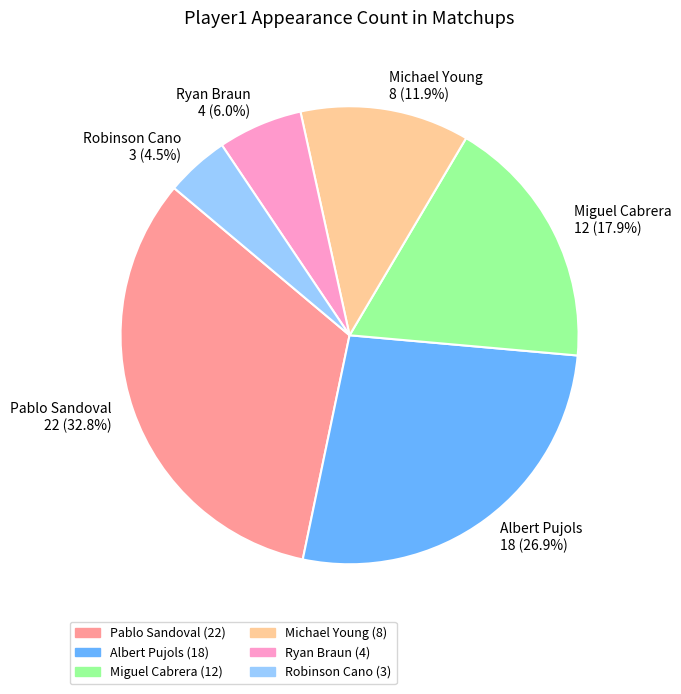

How much of the chart is everything except Michael Young?

88.1%